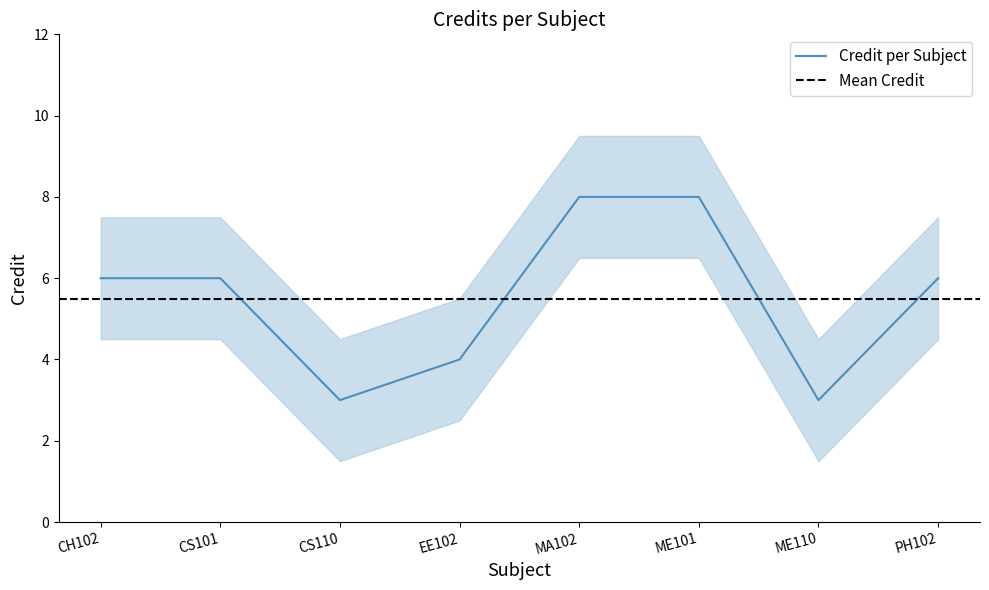

Which label corresponds to the smallest value in the chart?

CS110